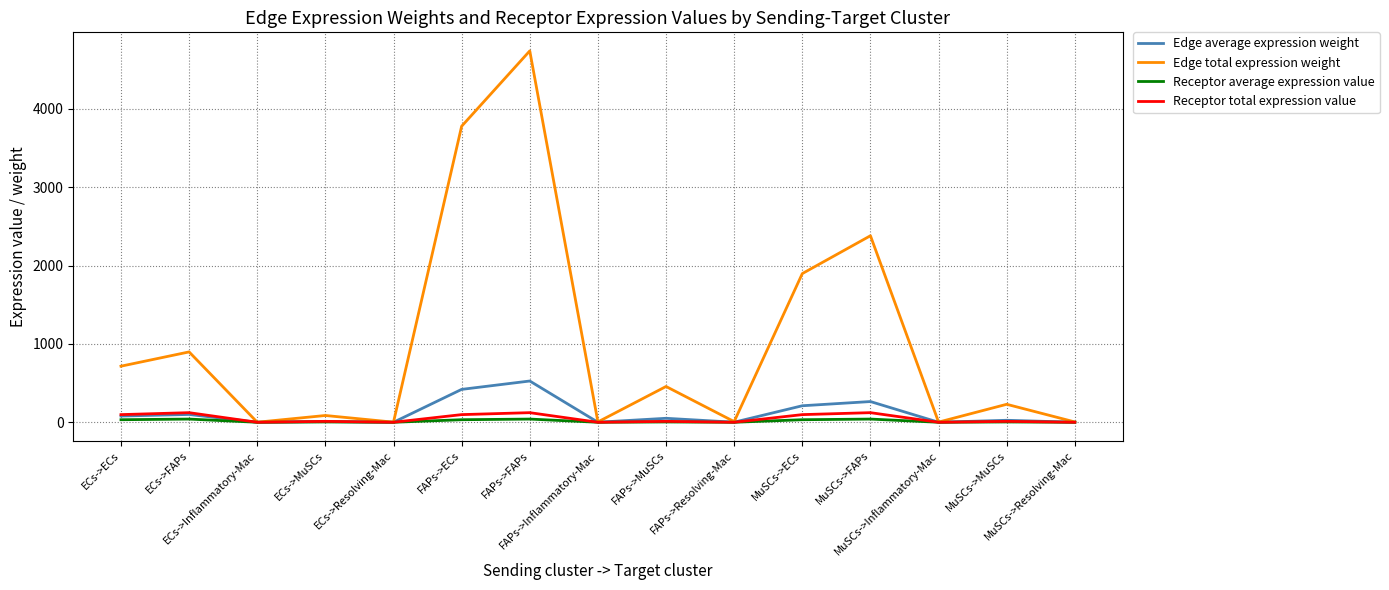

What is the highest value of the Receptor total expression value series?

122.6